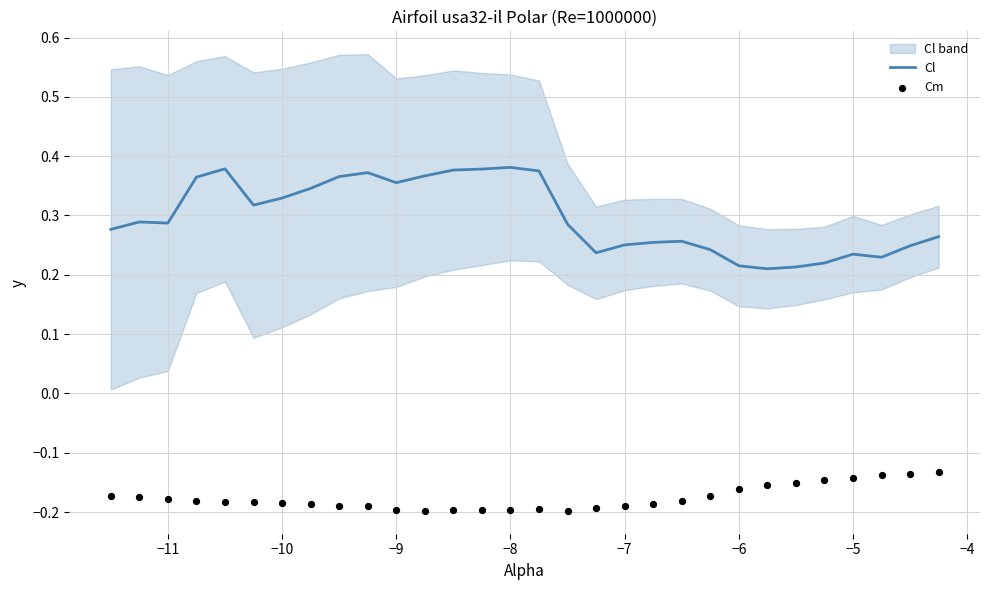

Which series has the largest total across all categories?

Cl